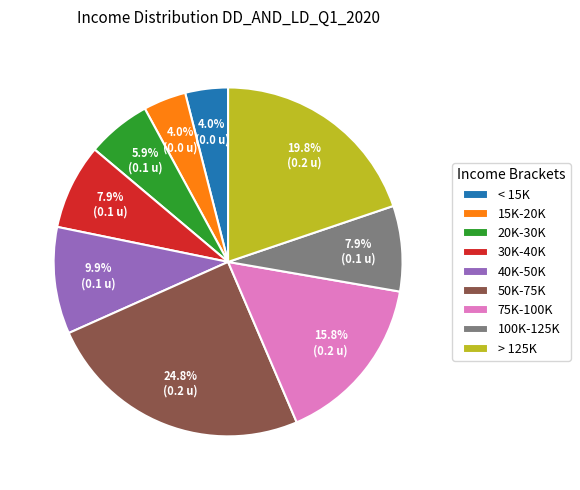

Is 30K-40K the majority of the pie?

No